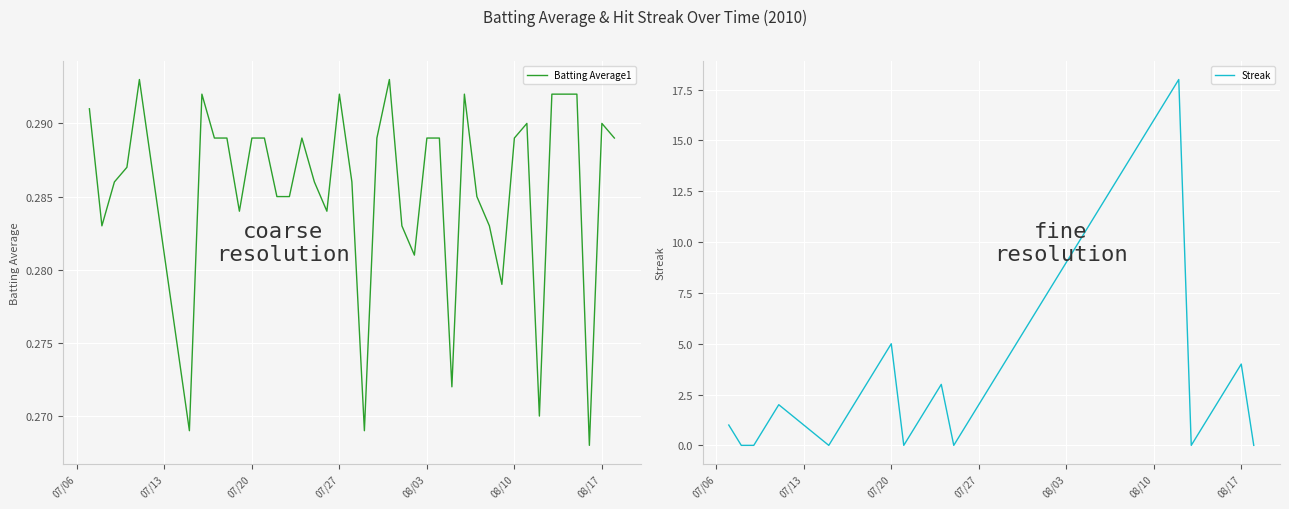

True or false: Streak has more than 1 interior local peaks.

True